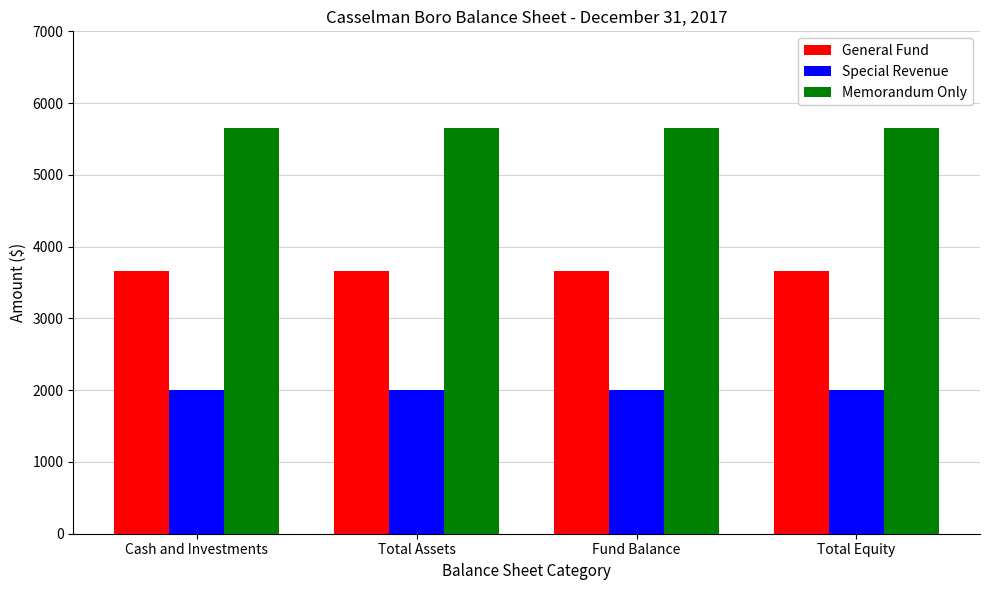

What is the label of the 2nd bar from the left?

Total Assets